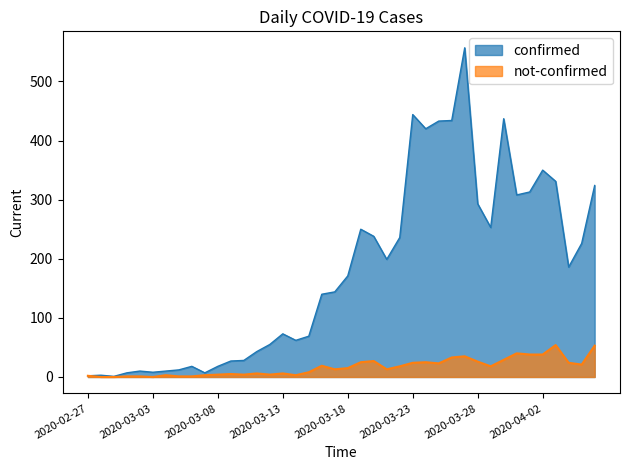

At which label is confirmed closest to 279?

2020-03-28